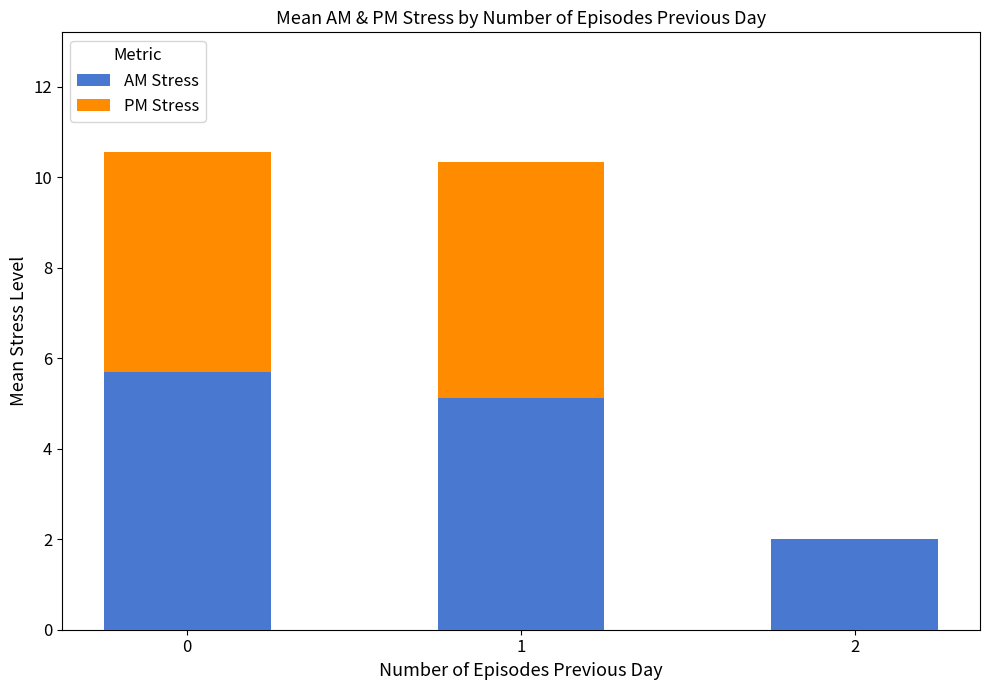

What are all the series names shown in the legend?

AM Stress, PM Stress